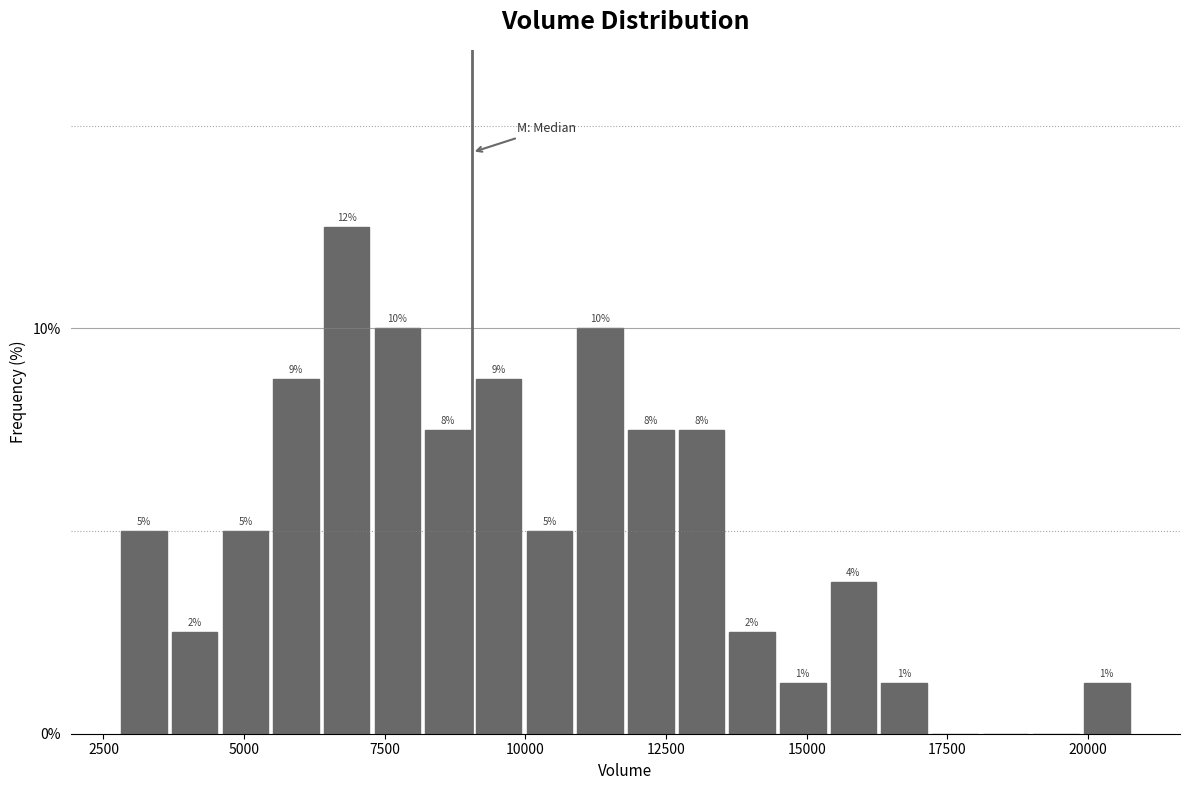

Read against the x-axis, roughly where is the centre of the tallest bar?

7000